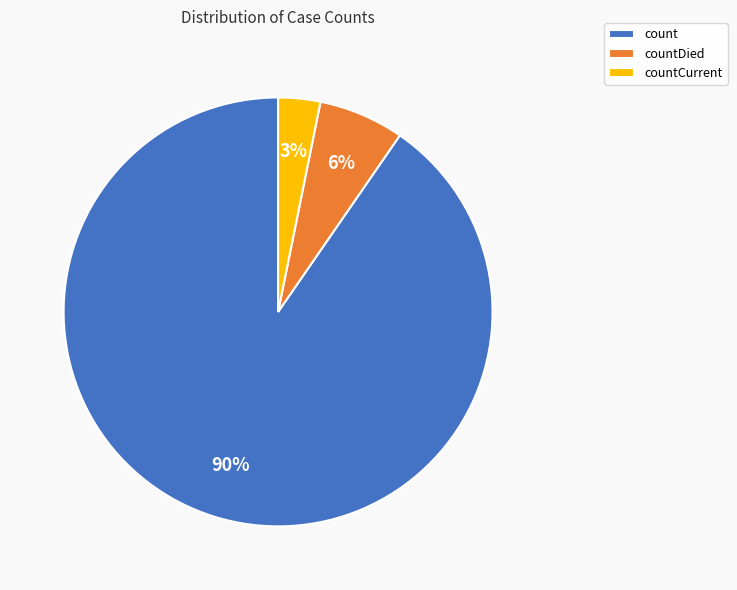

Which slice is the smallest?

countCurrent